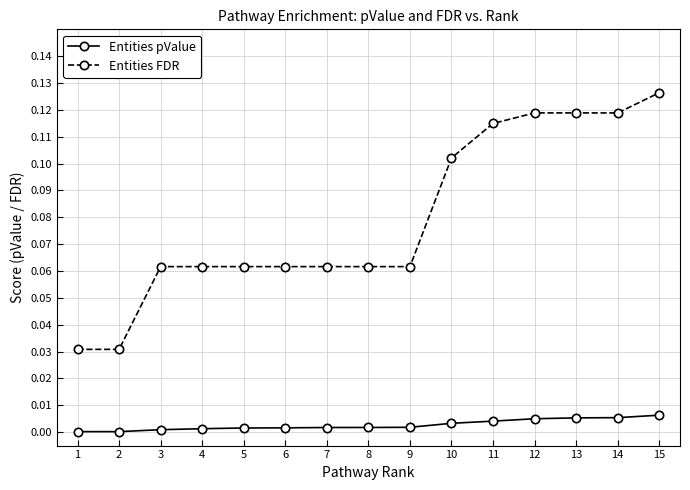

True or false: Entities FDR and Entities pValue intersect in this chart.

False